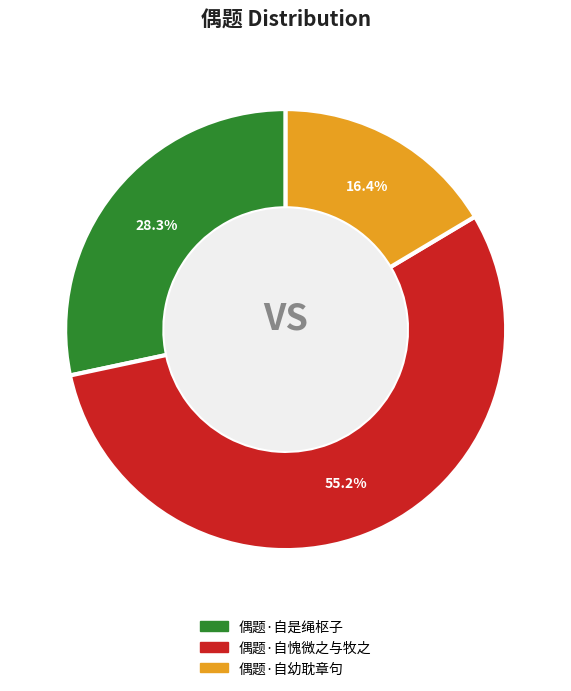

Count the number of slices in the pie.

3